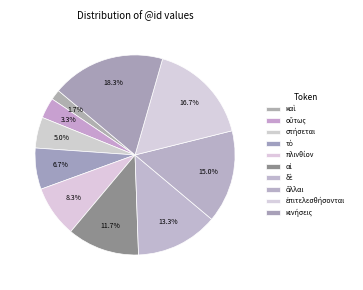

How many slices are in this pie chart?

10